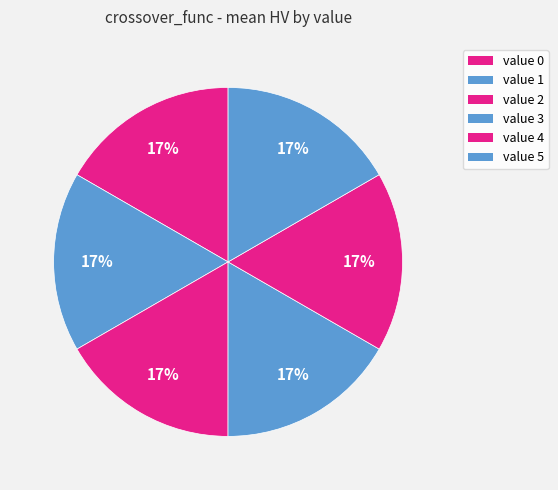

How many slices are in this pie chart?

6